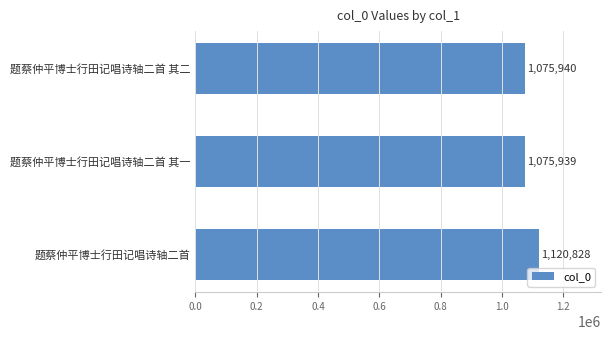

Which category has the lowest value across all series?

题蔡仲平博士行田记唱诗轴二首 其一